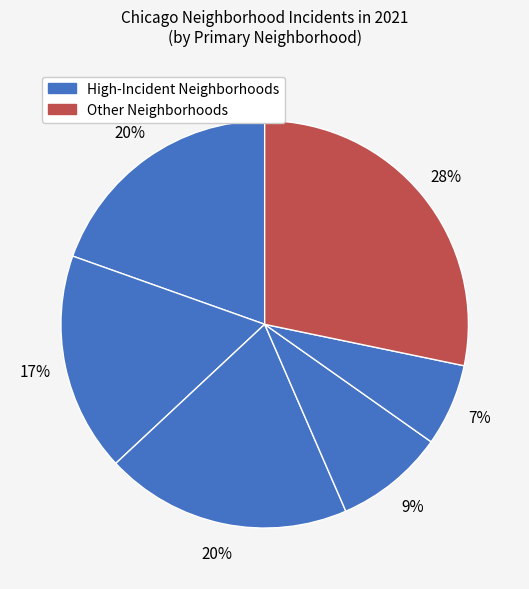

Count the number of slices in the pie.

6